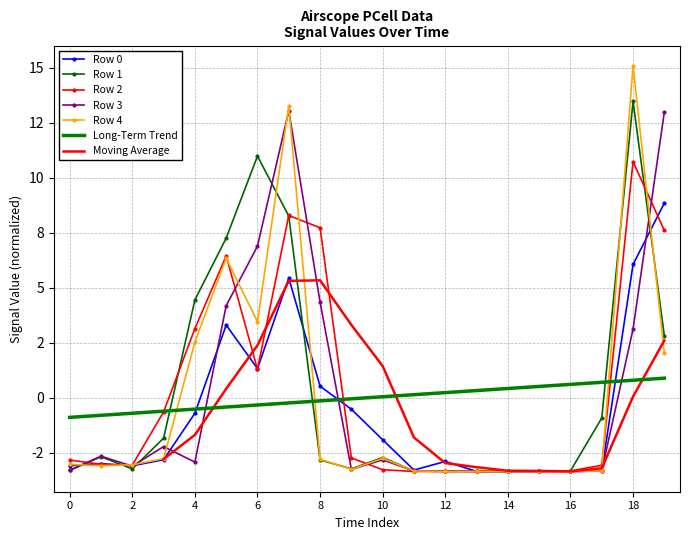

Which category has the lowest value in the Row 0 series?

14